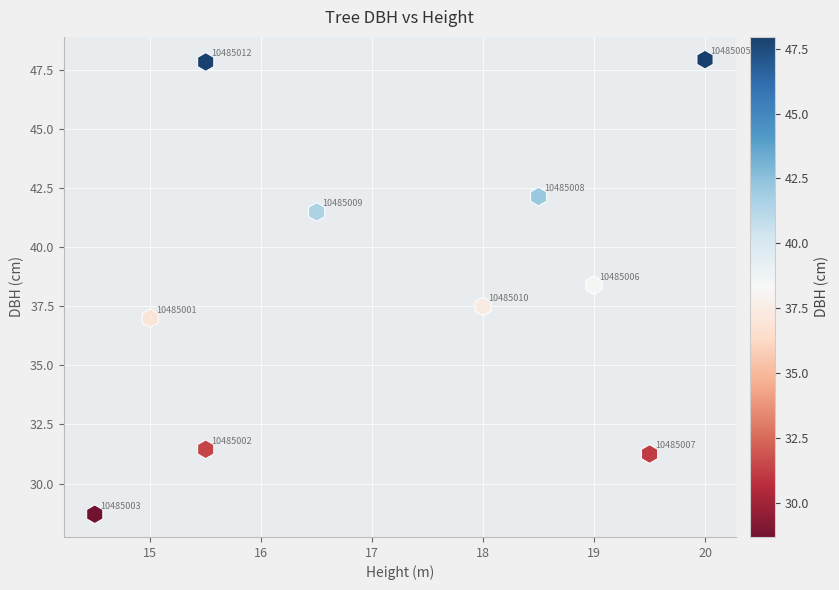

What Y value in the scatter plot is closest to 38?

38.4